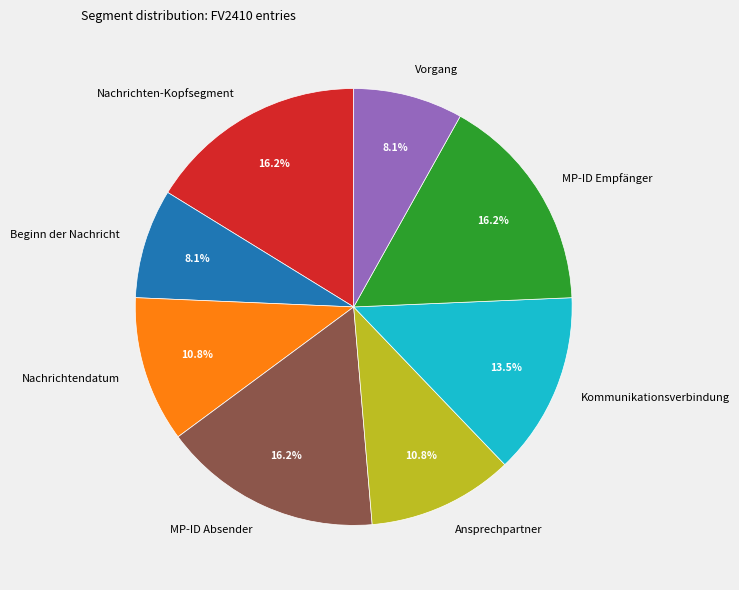

How much of the chart is everything except Nachrichten-Kopfsegment?

83.8%